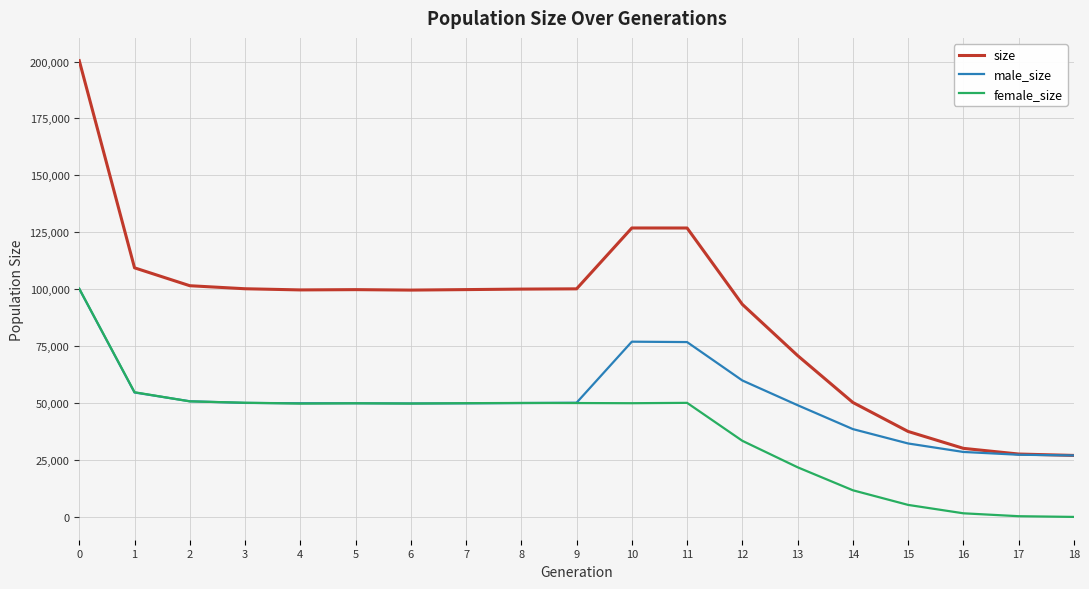

List the series in order of their overall mean, highest first.

size, male_size, female_size